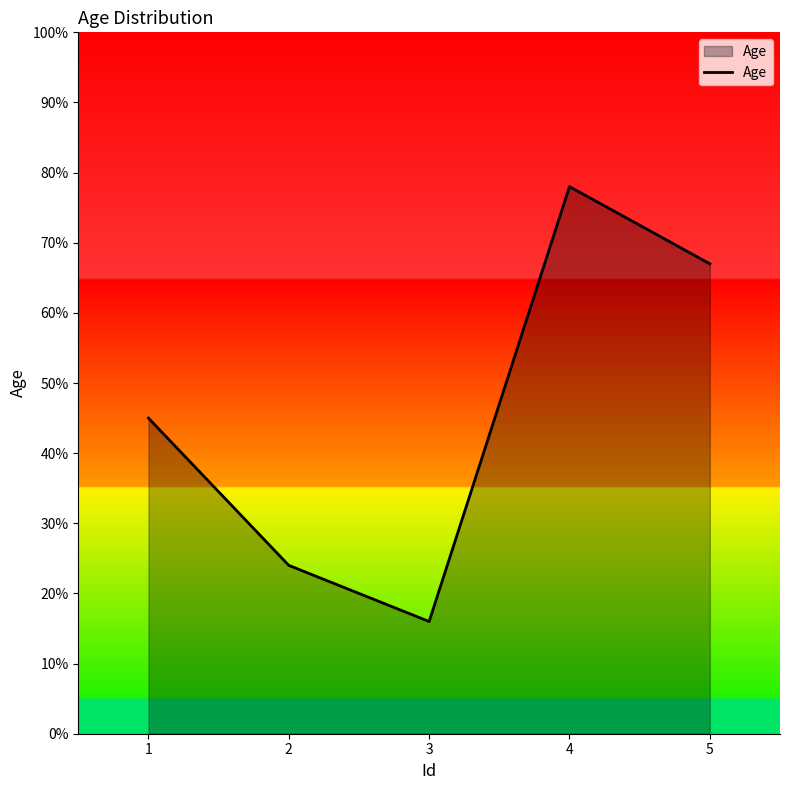

Approximately how many times larger is the value at 3 compared to 1?

0.4